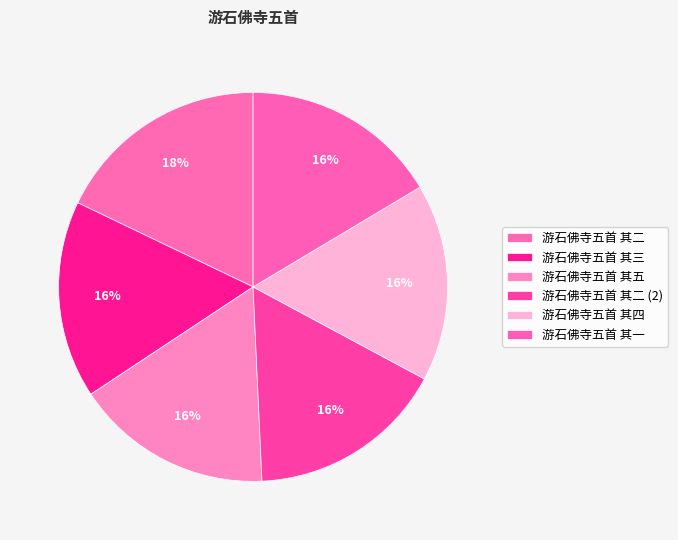

How many segments does this pie chart have?

6